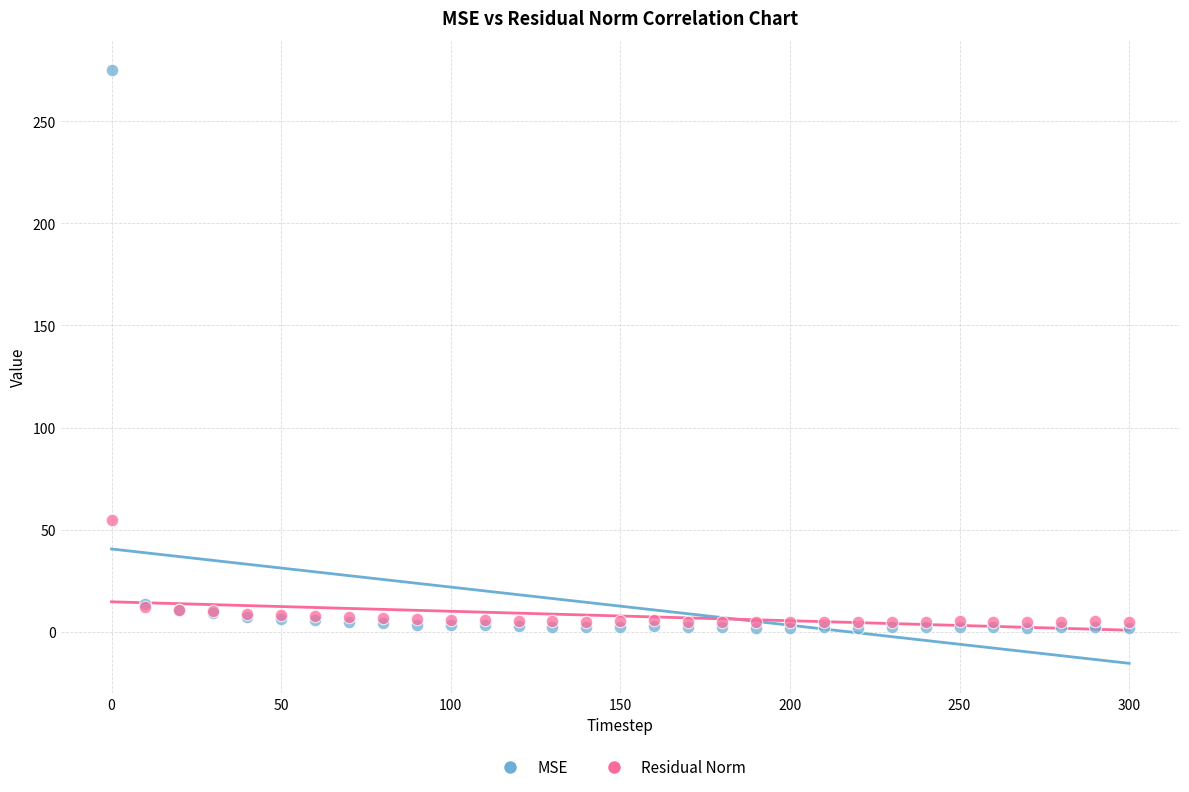

In the MSE series, what Y value is closest to 138?

13.9